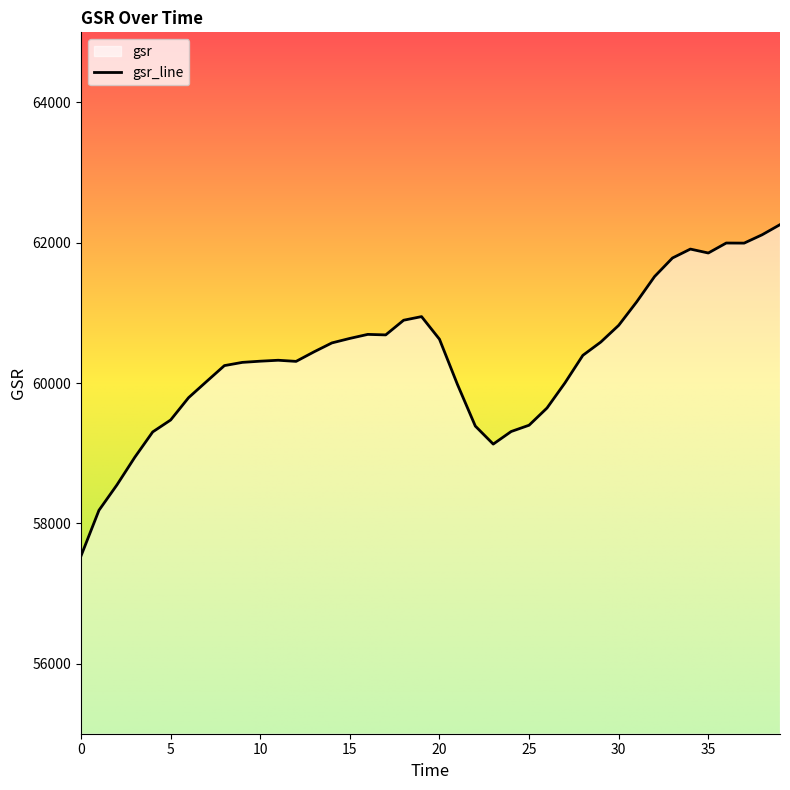

List the labels in order of value, largest first.

39.0, 38.0, 36.0, 37.0, 34.0, 35.0, 33.0, 32.0, 31.0, 19.0, 18.0, 30.0, 16.0, 17.0, 15.0, 20.0, 29.0, 14.0, 13.0, 28.0, 11.0, 10.0, 12.0, 9.0, 8.0, 7.0, 27.0, 21.0, 6.0, 26.0, 5.0, 25.0, 22.0, 24.0, 4.0, 23.0, 3.0, 2.0, 1.0, 0.0